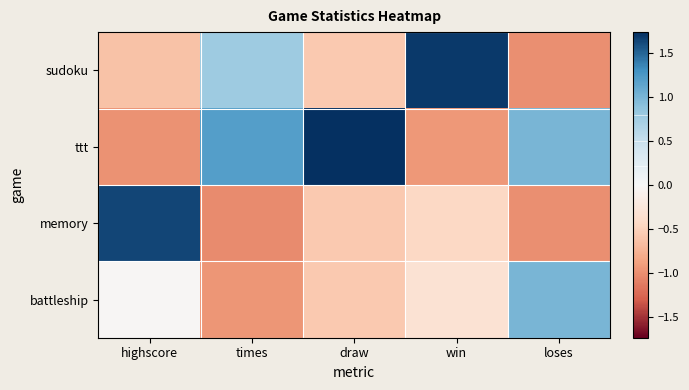

Count the number of data series in this chart.

4